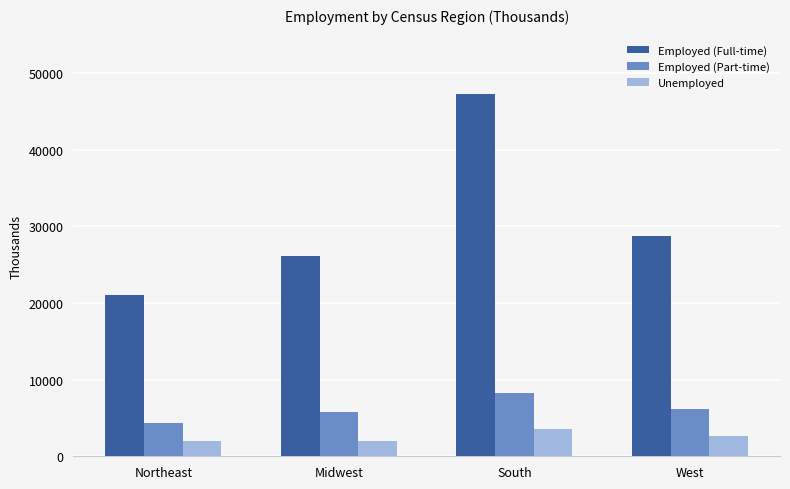

At which category is the sum across all series the highest?

South